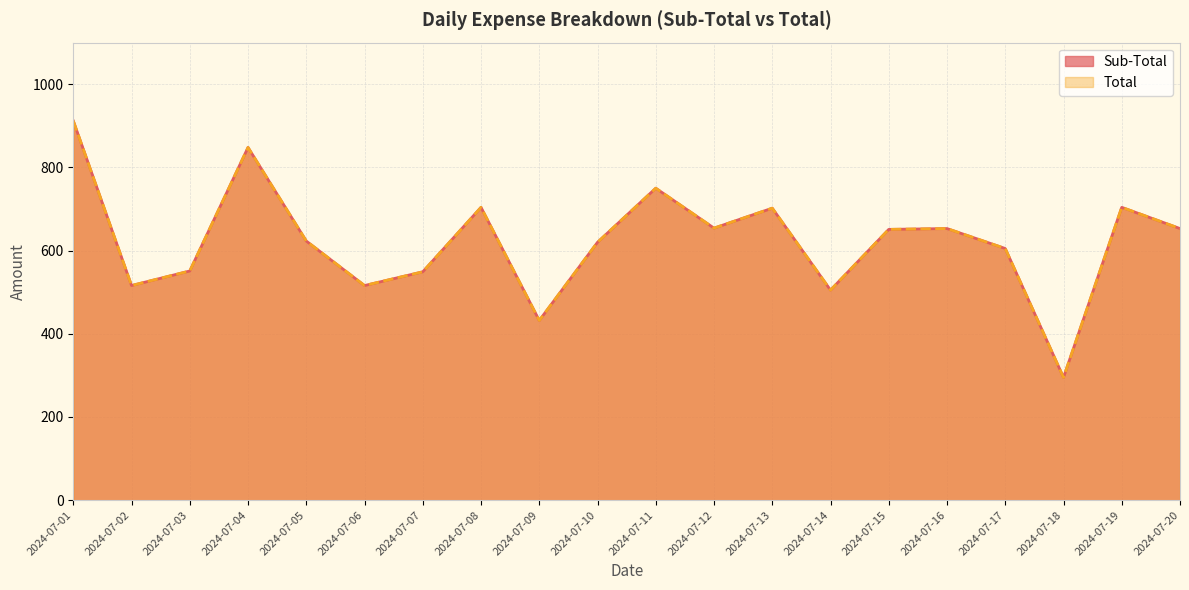

True or false: Sub-Total and Total cross at least once.

False